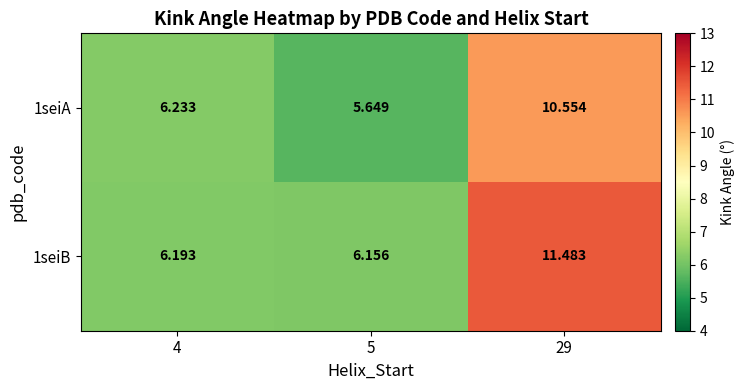

At how many categories does at least one series exceed 10?

1